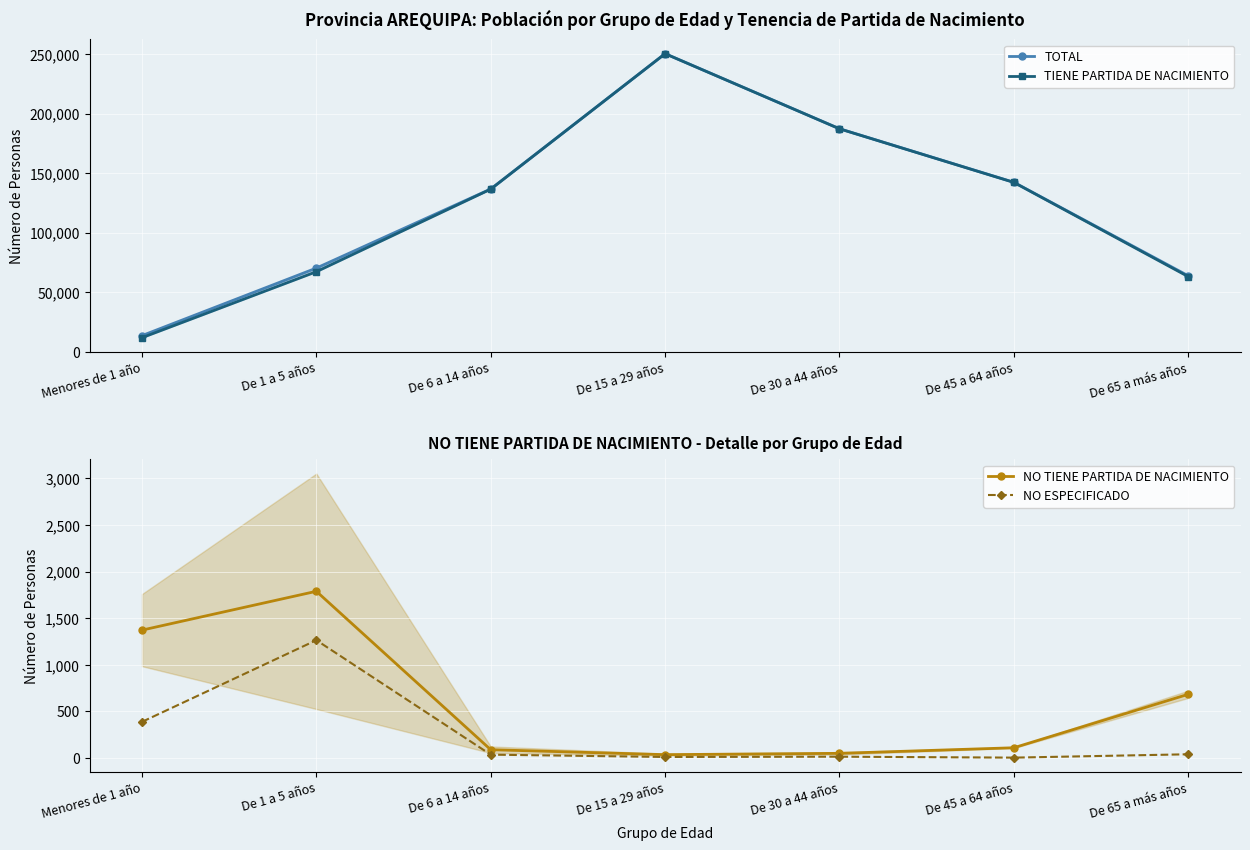

At De 30 a 44 años, list the series in order from largest to smallest.

TOTAL, TIENE PARTIDA DE NACIMIENTO, NO TIENE PARTIDA DE NACIMIENTO, NO ESPECIFICADO